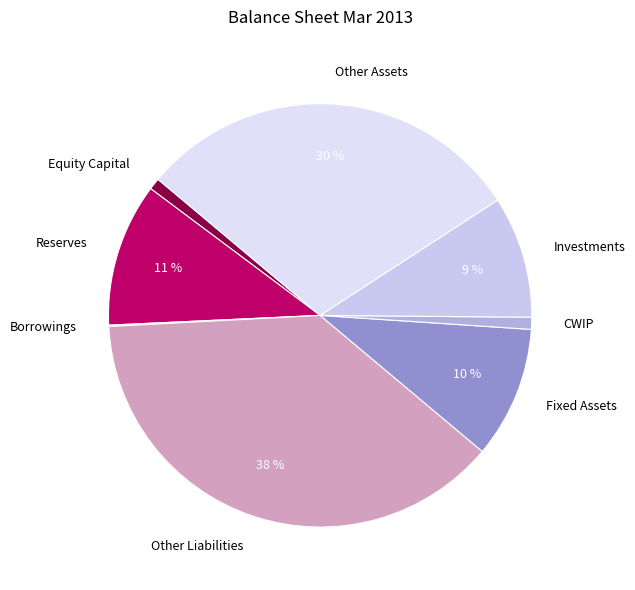

Does Investments represent more than half of the total?

No